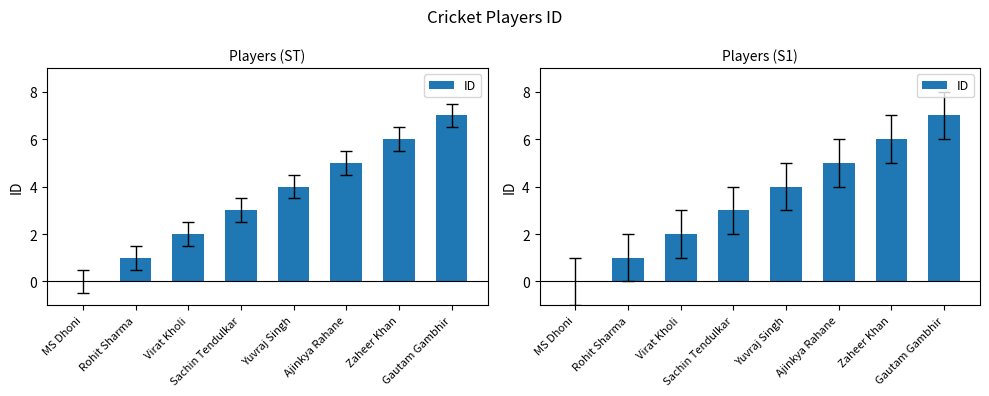

Are the bars horizontal?

No